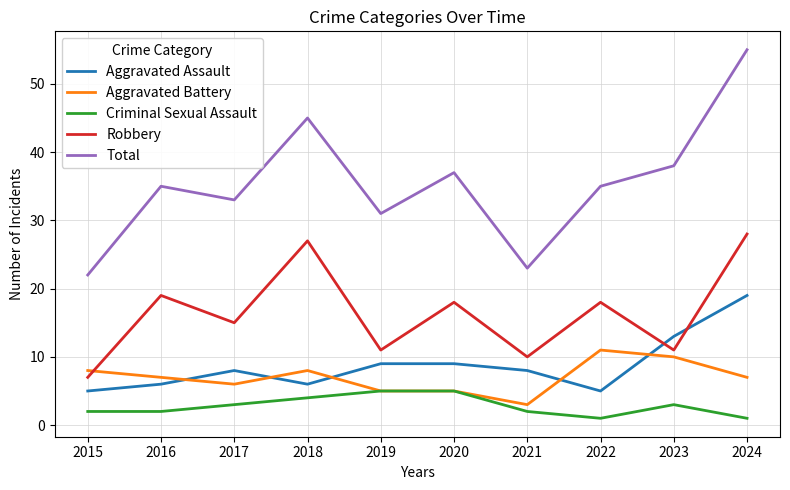

Reading left to right, list all the values displayed in this chart.

Aggravated Assault: 5	6	8	6	9	9	8	5	13	19
Aggravated Battery: 8	7	6	8	5	5	3	11	10	7
Criminal Sexual Assault: 2	2	3	4	5	5	2	1	3	1
Robbery: 7	19	15	27	11	18	10	18	11	28
Total: 22	35	33	45	31	37	23	35	38	55